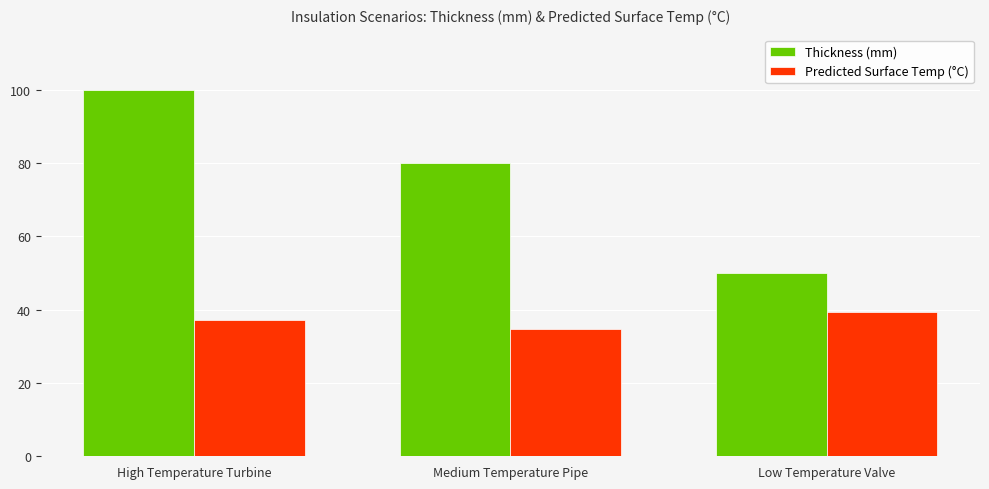

Which series has the largest total across all categories?

Thickness (mm)